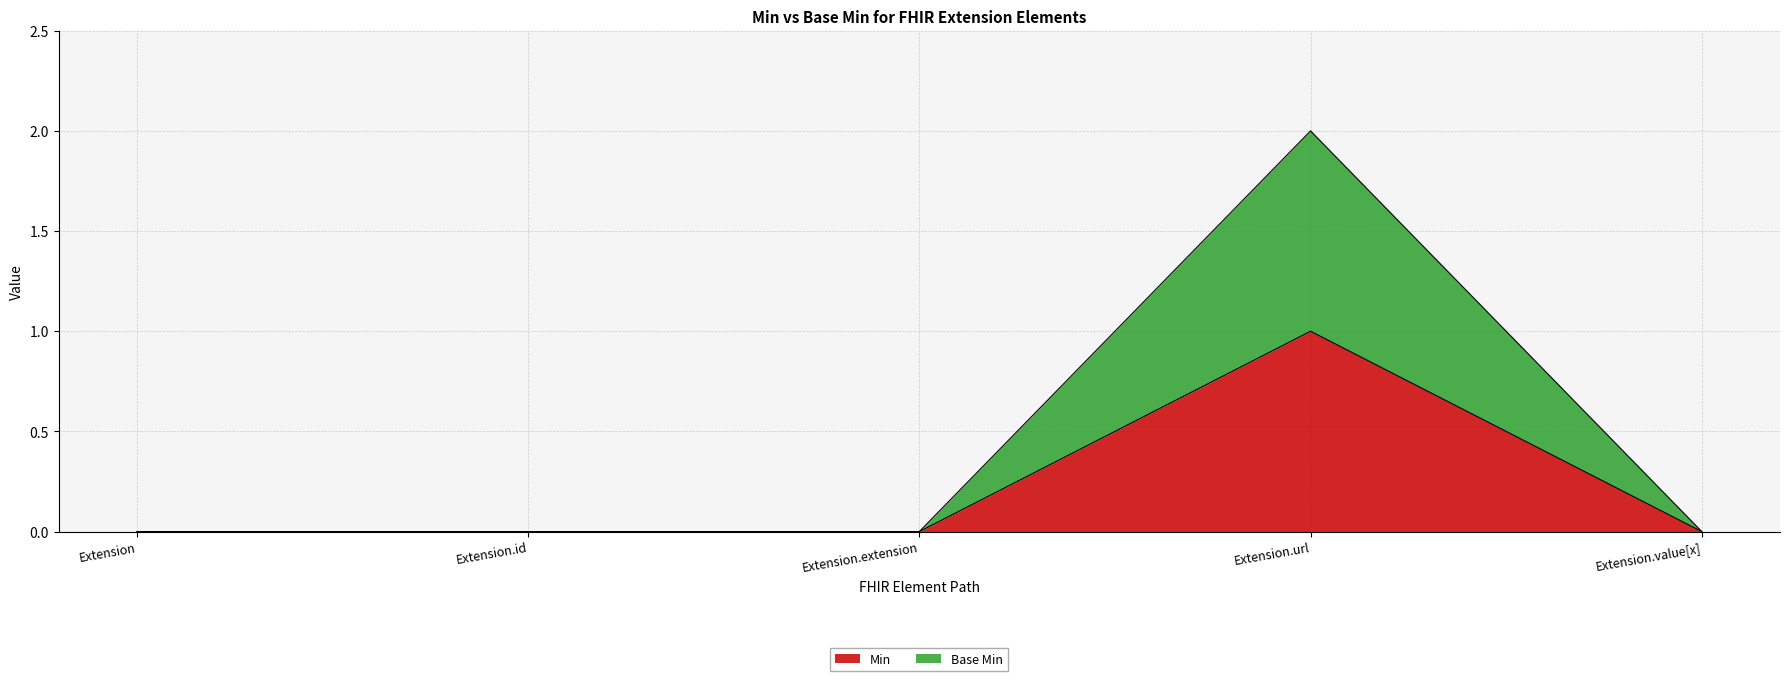

Reading right to left, what are all the values shown in this chart?

Min: Extension.value[x]=0	Extension.url=1	Extension.extension=0	Extension.id=0	Extension=0
Base Min: Extension.value[x]=0	Extension.url=2	Extension.extension=0	Extension.id=0	Extension=0